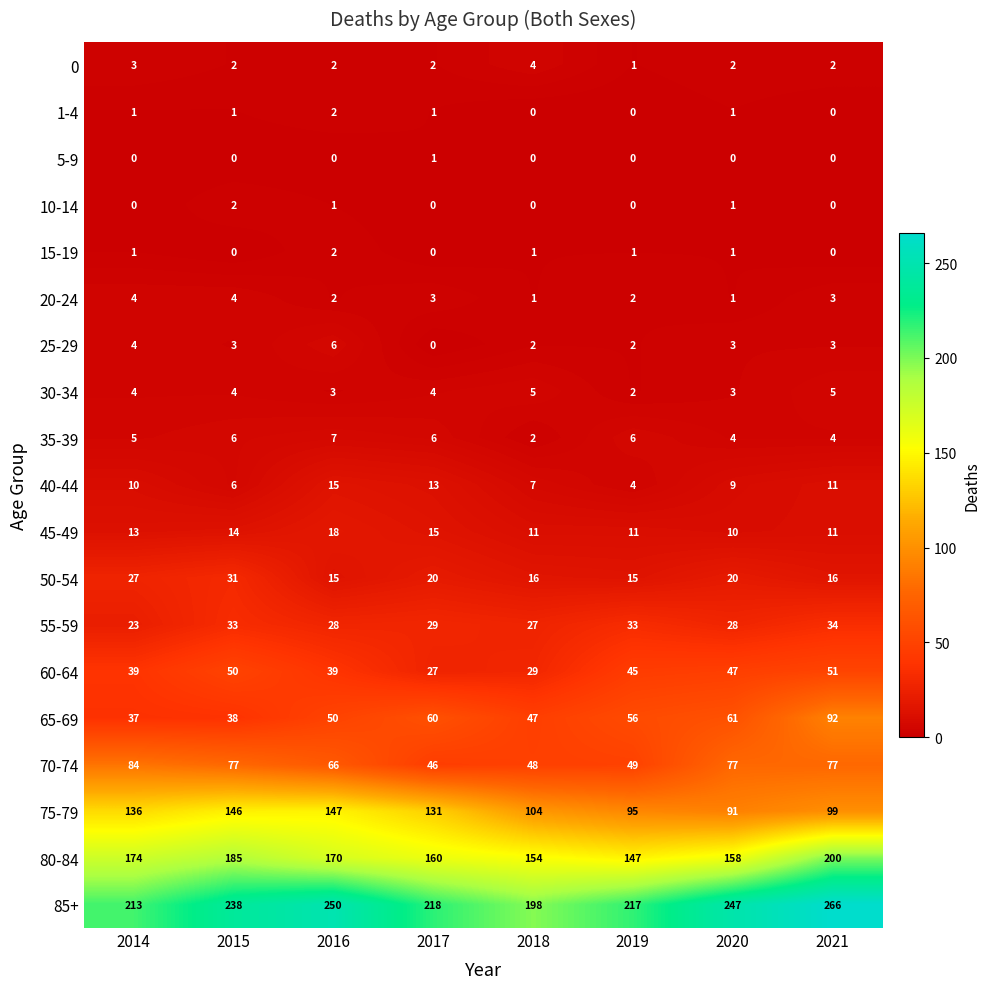

List the labels in order of 80-84 value, largest first.

2021, 2015, 2014, 2016, 2017, 2020, 2018, 2019